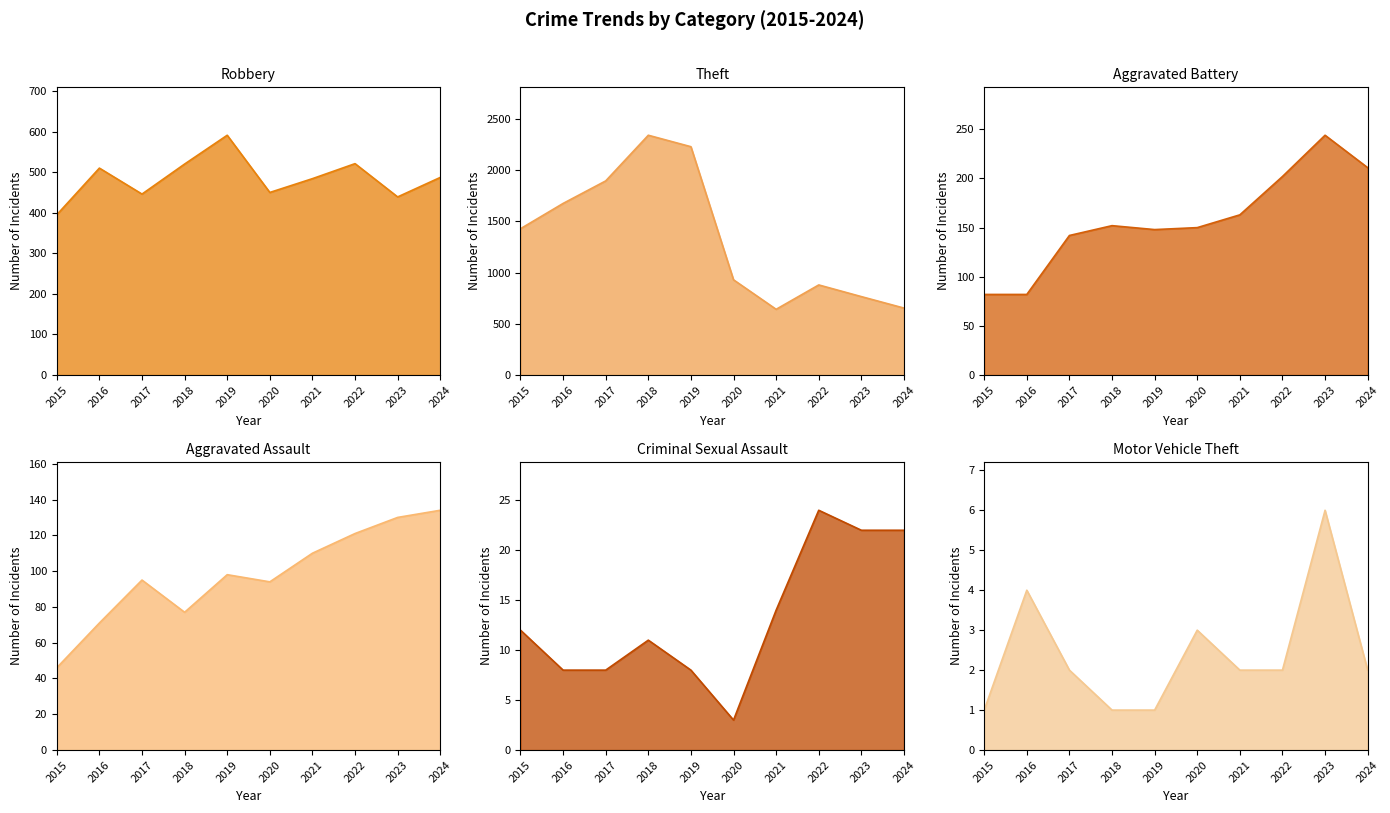

How many data points in Aggravated Assault line are less than 98?

5